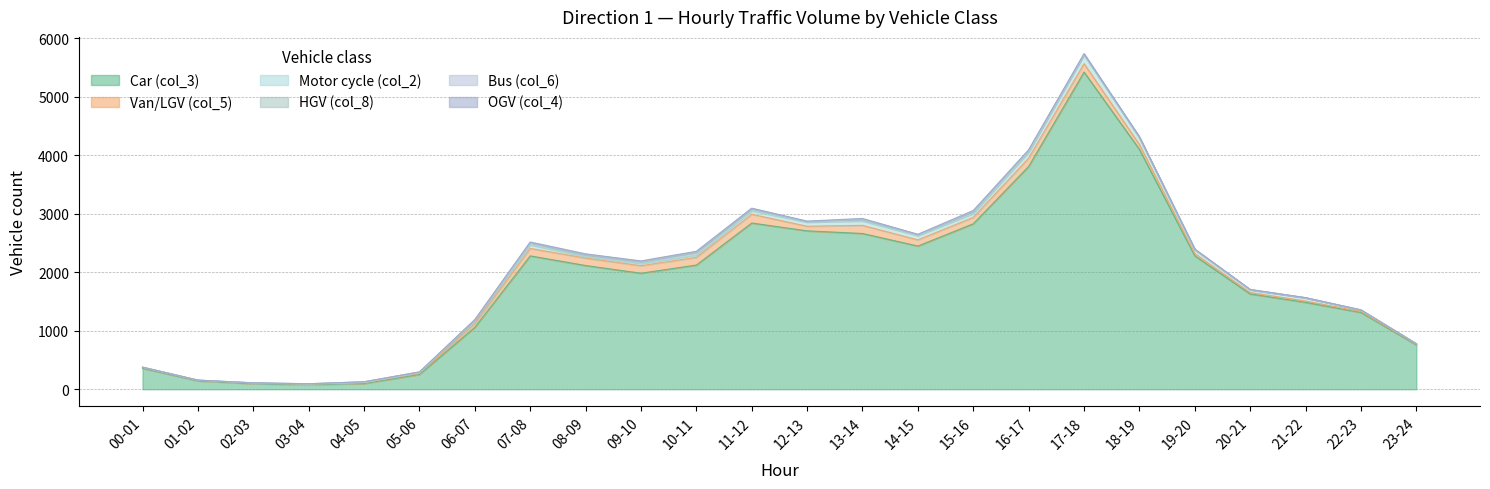

Which category has the lowest value in the col_2_dir1 series?

02-03